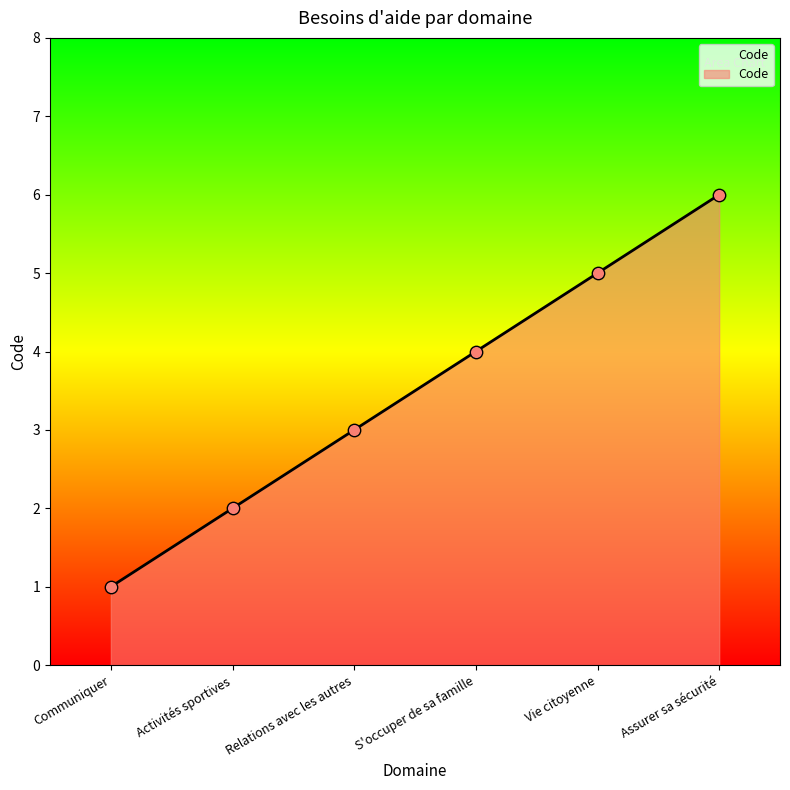

What is the change in value from Relations avec les autres to Assurer sa sécurité?

+3